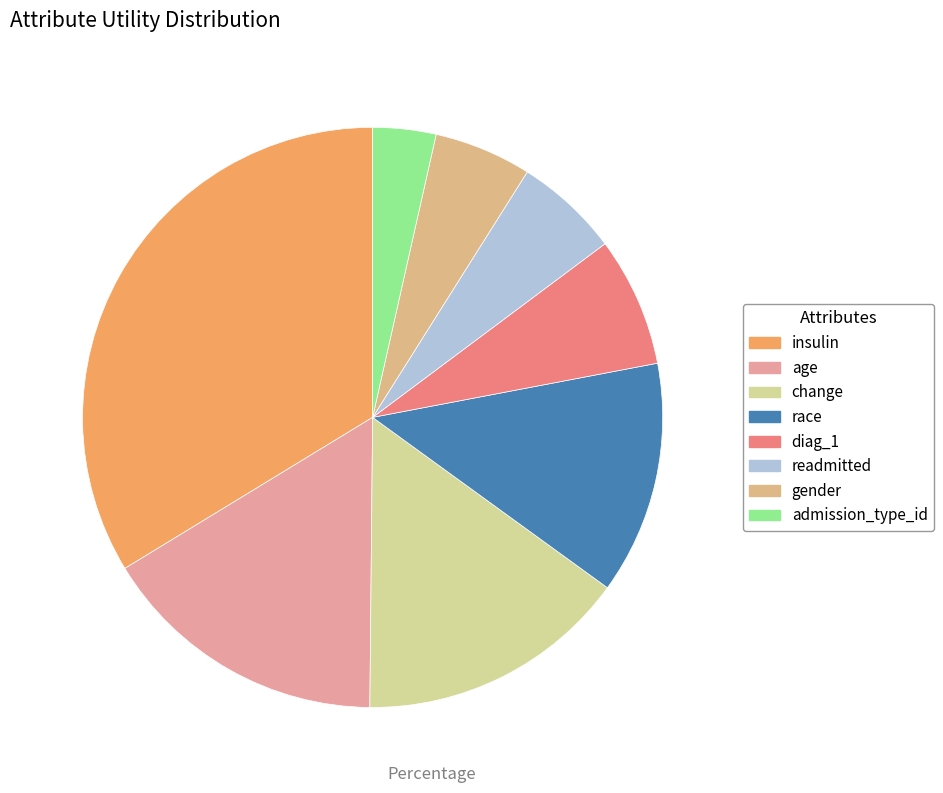

Which category has the smallest portion of the pie?

admission_type_id